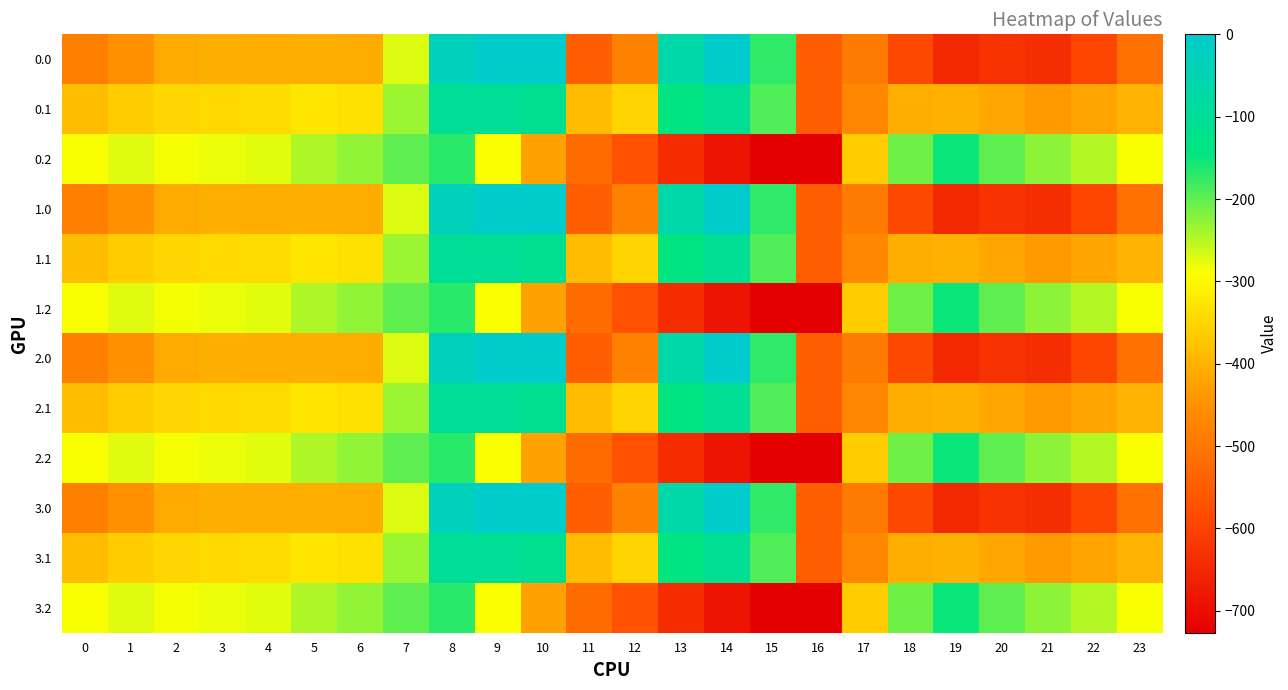

Between 6 and 14, which is larger?

14